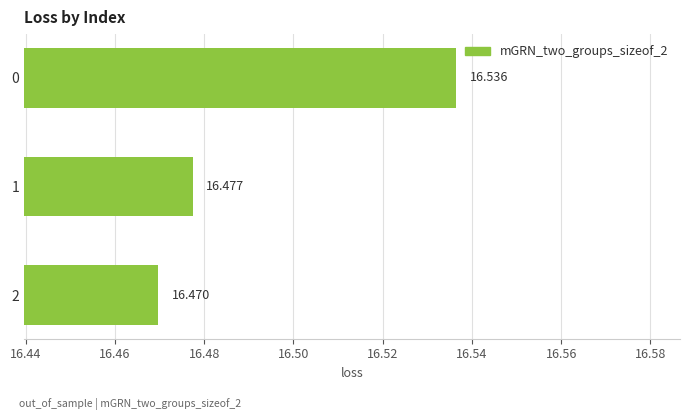

What is the difference between the maximum and minimum values?

0.1